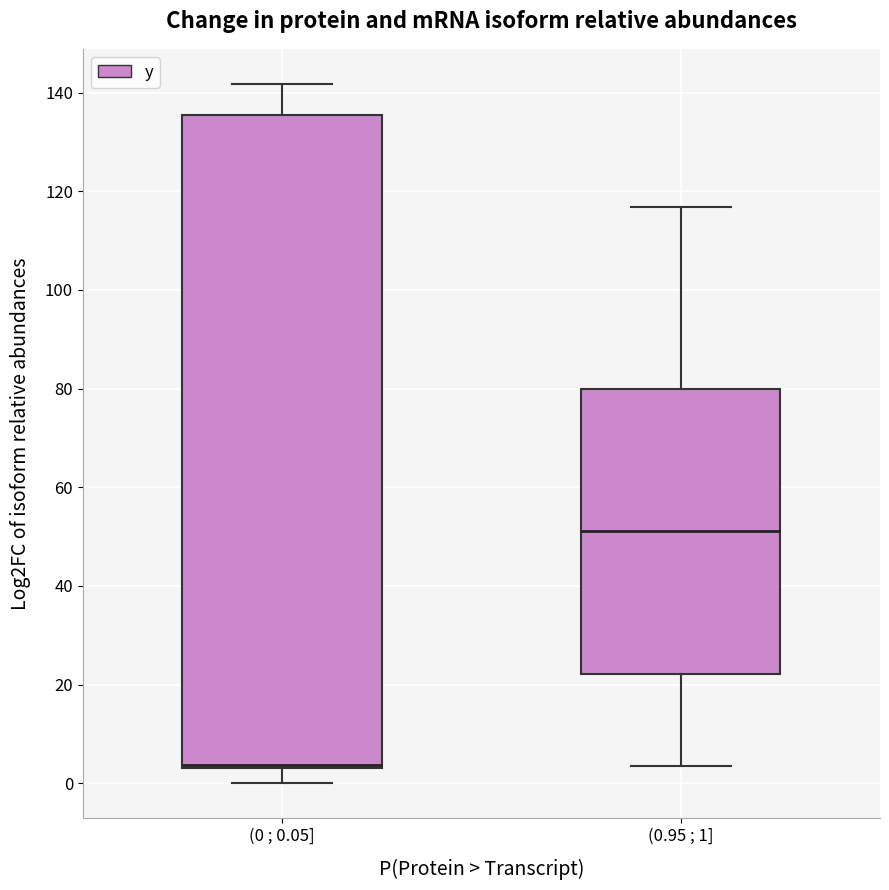

Reading left to right, transcribe this box plot: for each box, give where its median line is, the range the box spans, and where its two whiskers end, as read against the y-axis. The values are not printed on the chart, so give them approximately, as read against the axis.

(0 ; 0.05]: median 4 (just above the box's lower edge), box 4 to 136, whiskers 0 to 142
(0.95 ; 1]: median 52, box 22 to 80, whiskers 4 to 116